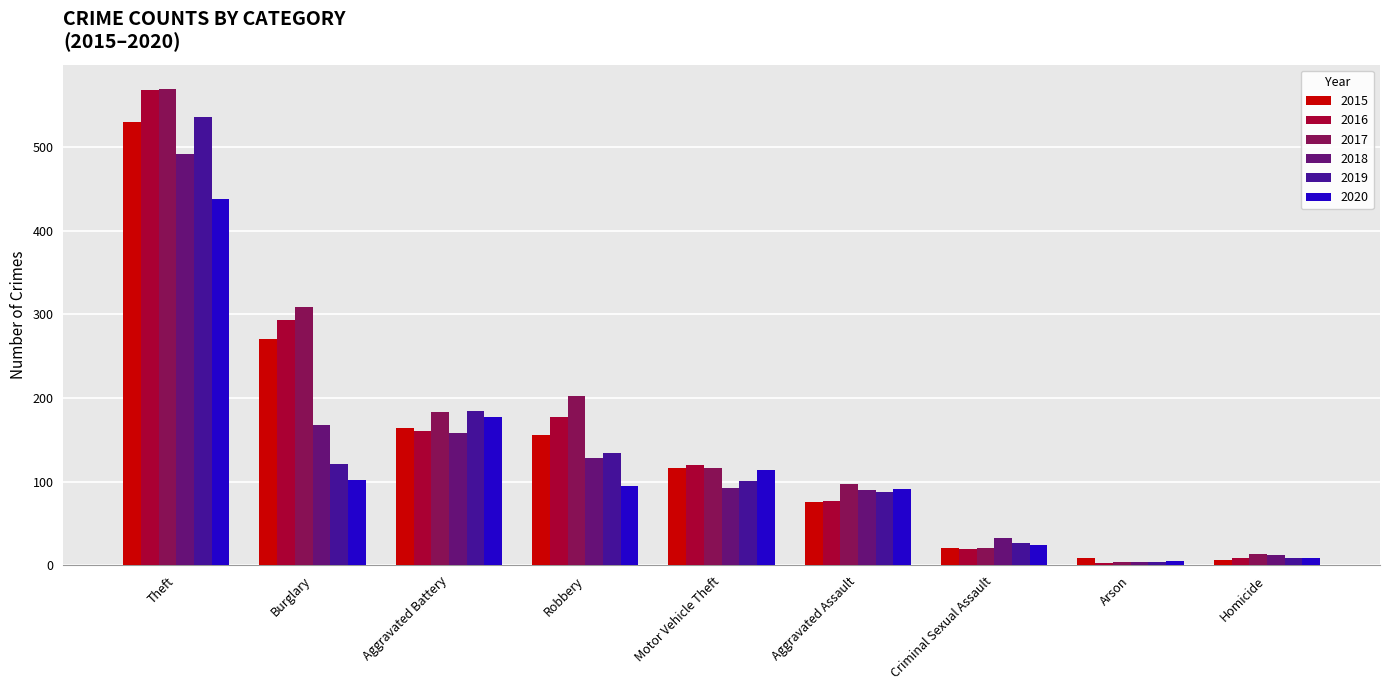

Where is 2017 nearest to the value 287?

Burglary